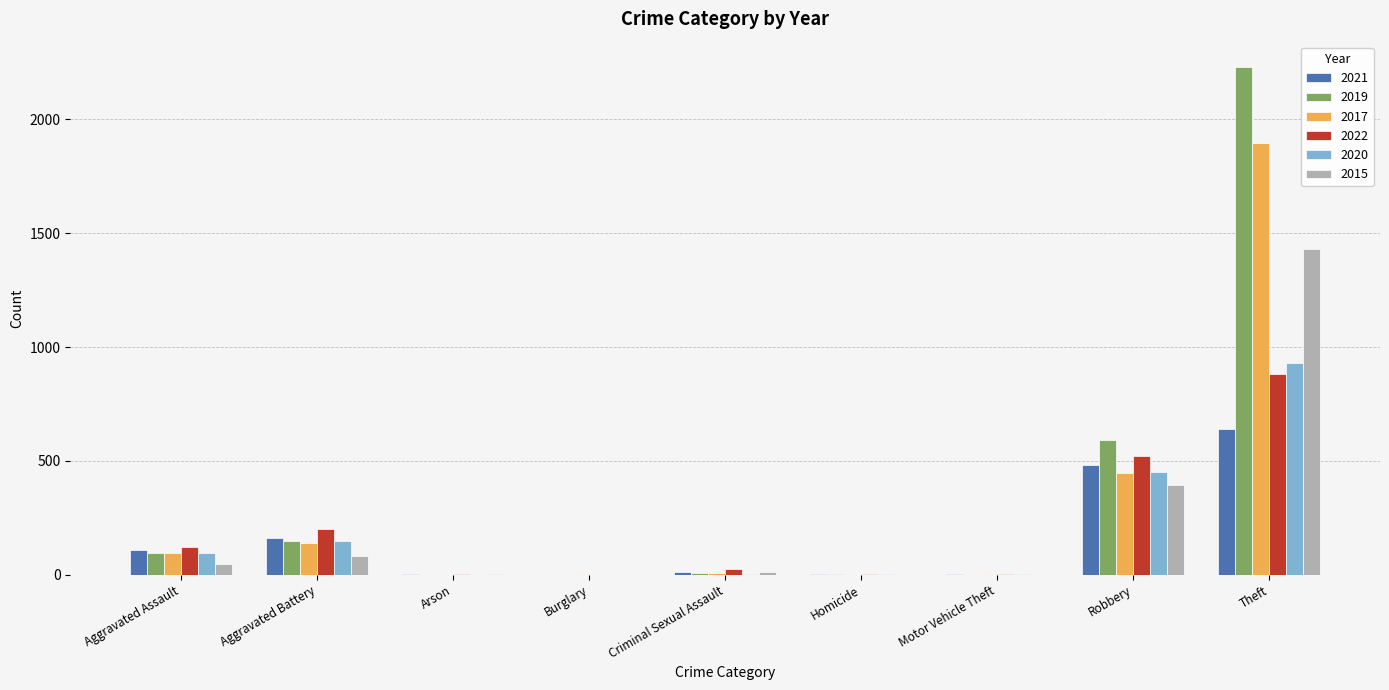

The value of 2020 at Homicide is 3. True or false?

True